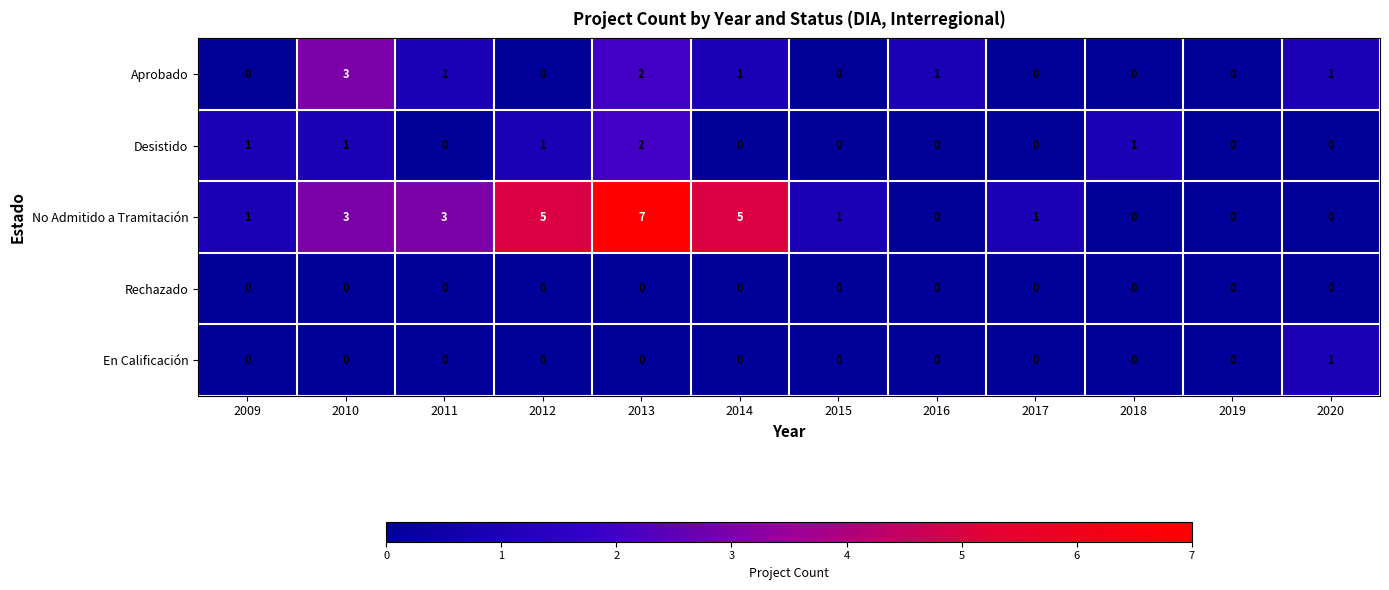

How many distinct data groups are displayed?

5